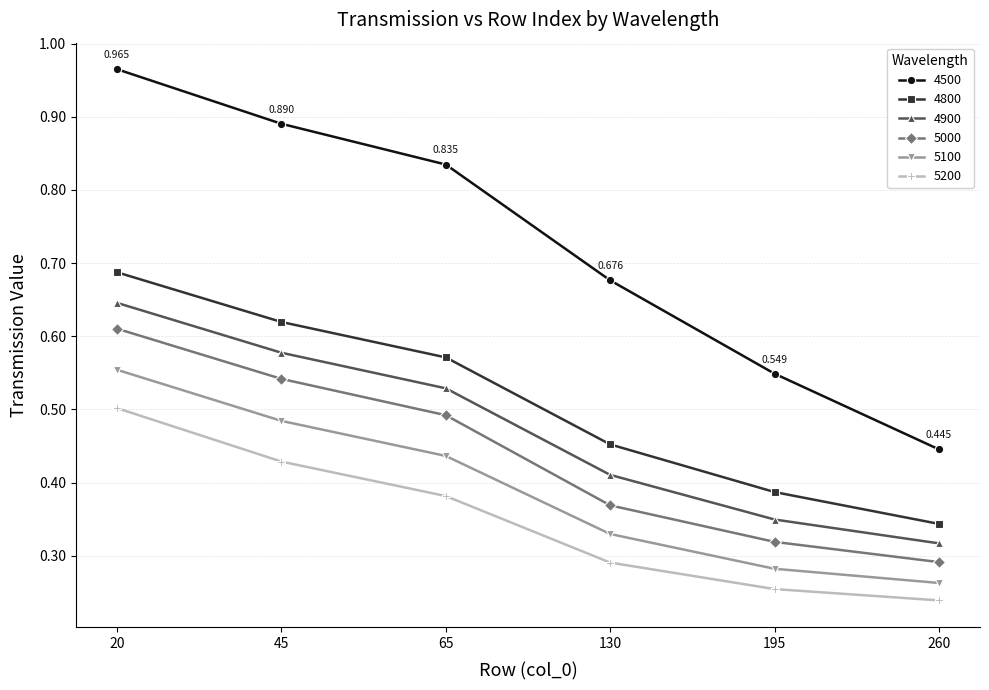

List the series in order of their peak value, highest first.

4500, 4800, 4900, 5000, 5100, 5200